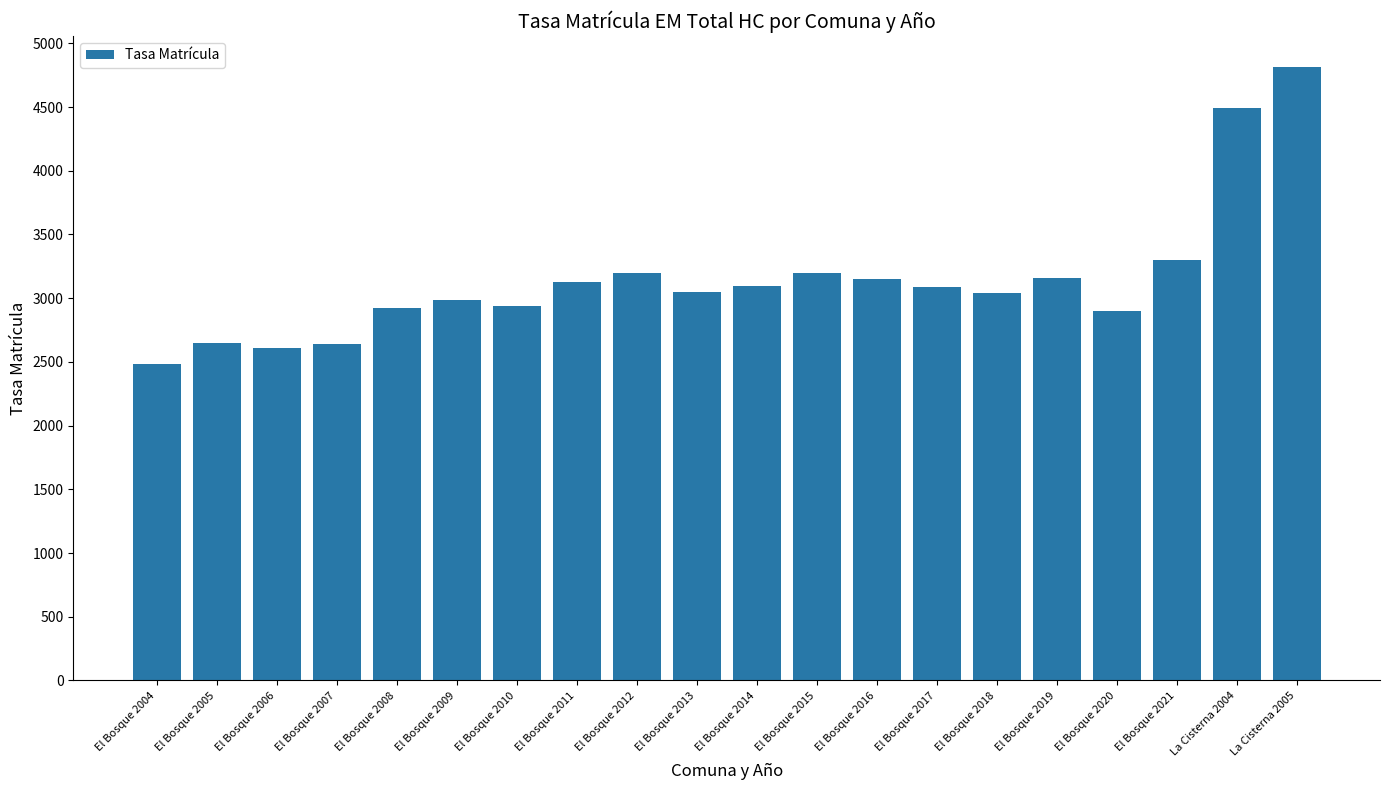

How many data points are less than 3088?

10